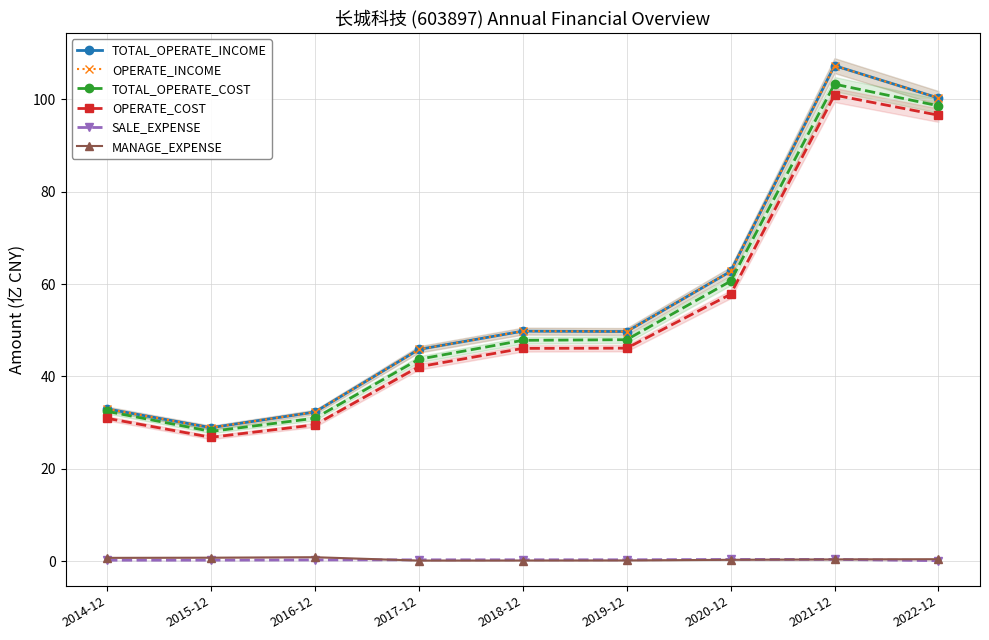

True or false: SALE_EXPENSE and TOTAL_OPERATE_COST intersect in this chart.

False